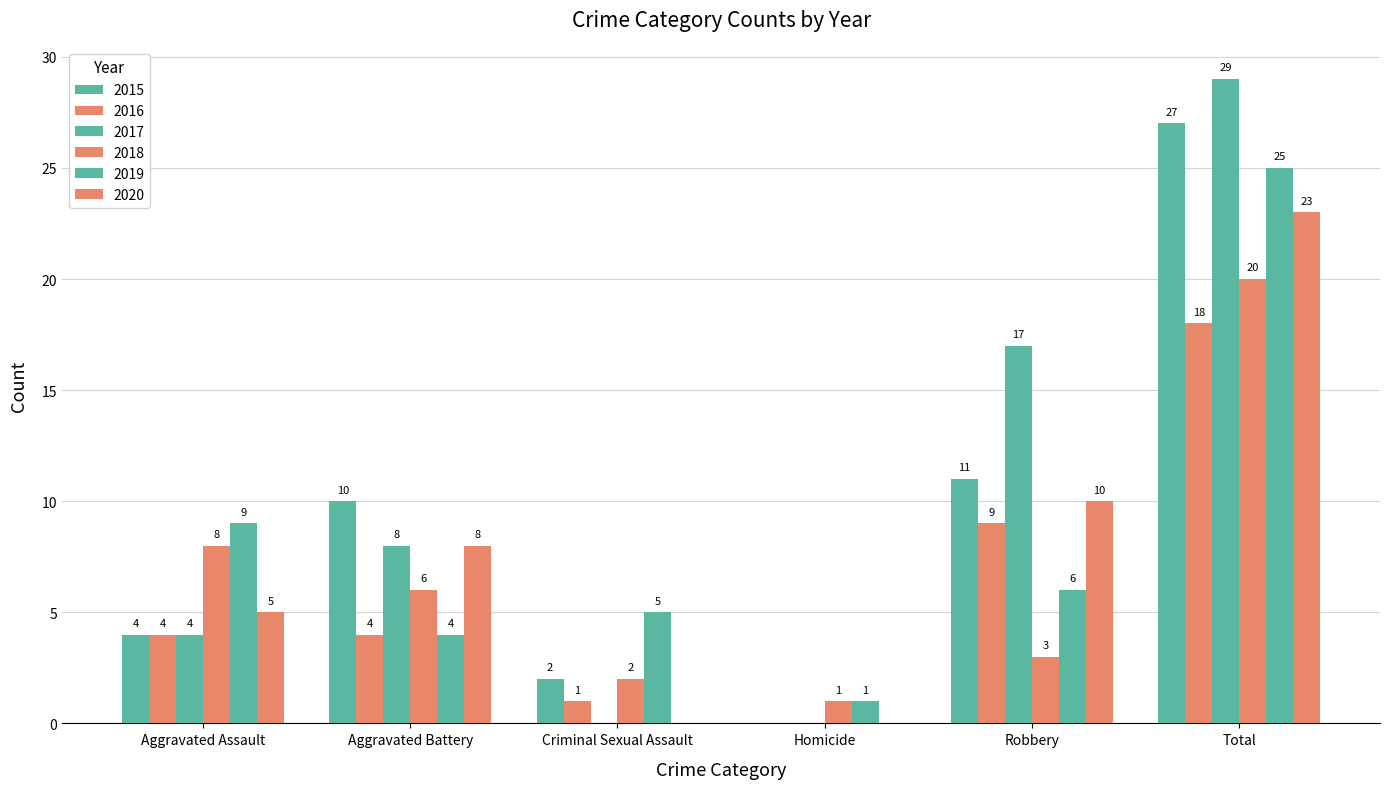

What is the sum of the 2019 values at Aggravated Assault and Robbery?

15